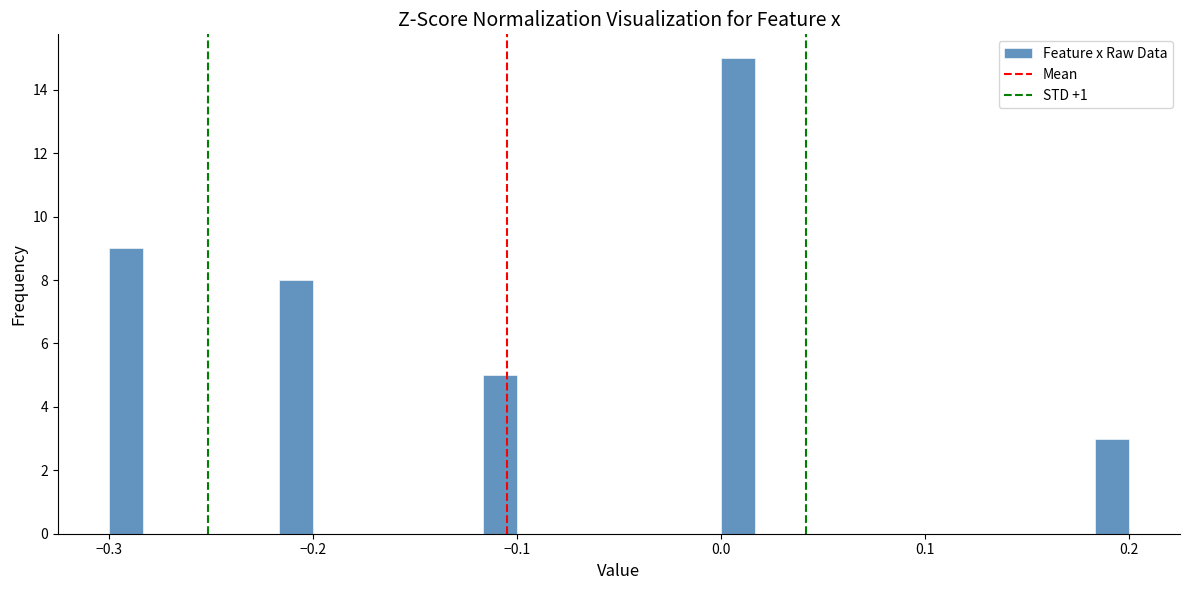

Read against the x-axis, roughly where is the centre of the tallest bar?

0.01